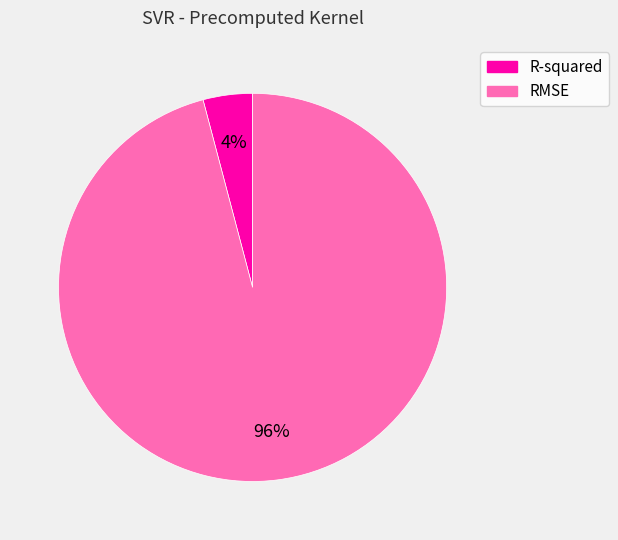

To the nearest percent, what is the difference between the RMSE and R-squared slice percentages?

92%